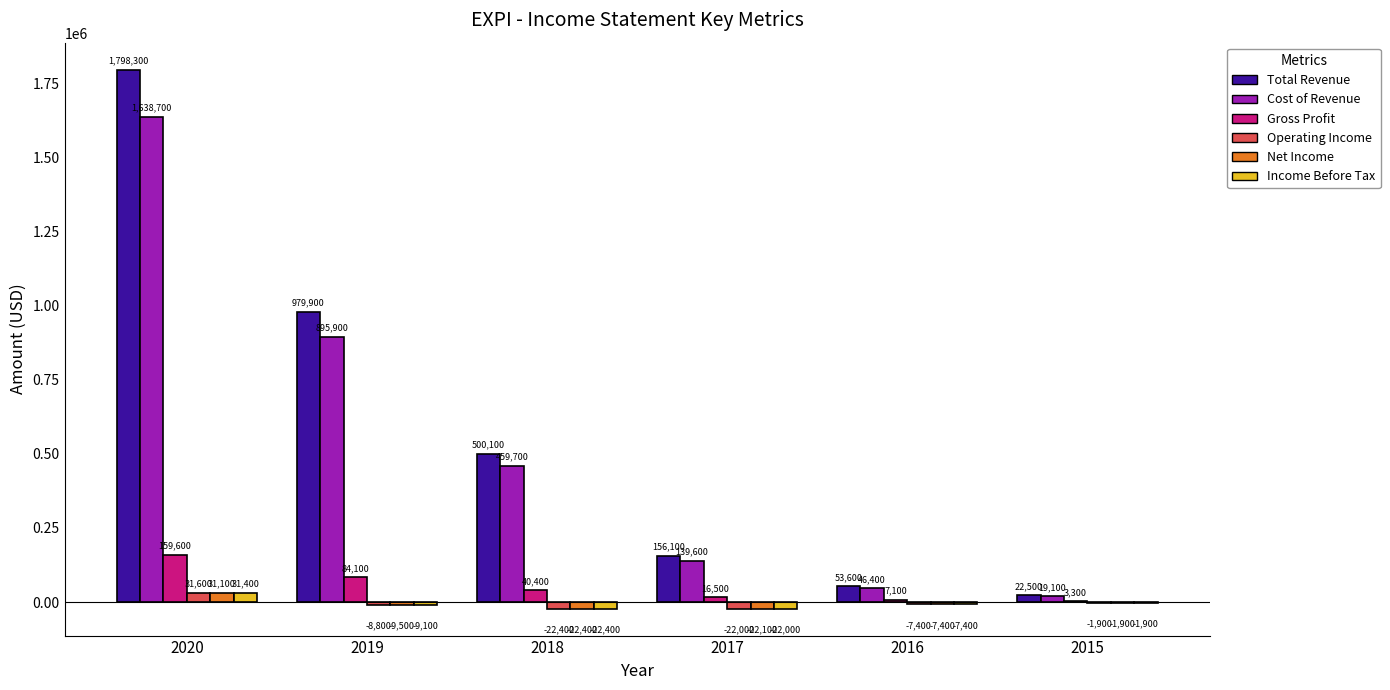

What is the sum of the Income Before Tax values at 2020 and 2019?

22300